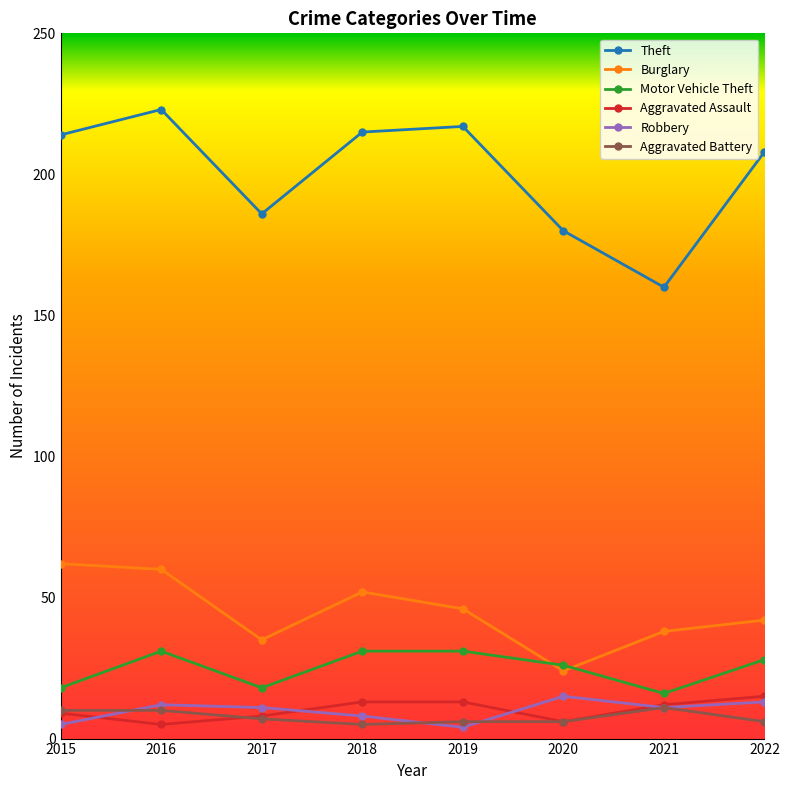

Which label corresponds to the largest value in the chart?

2016